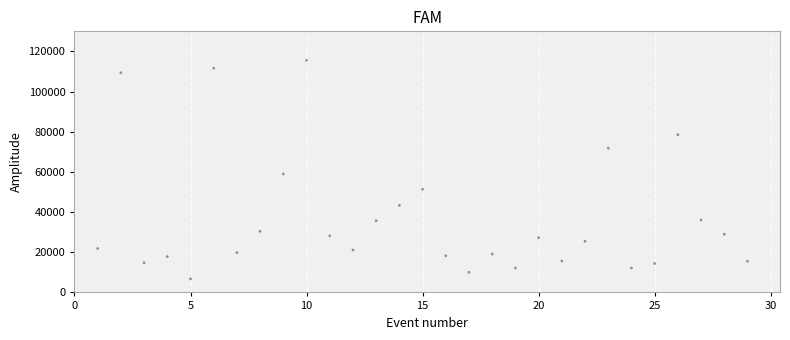

What Y value in the scatter plot is closest to 61164?

58980